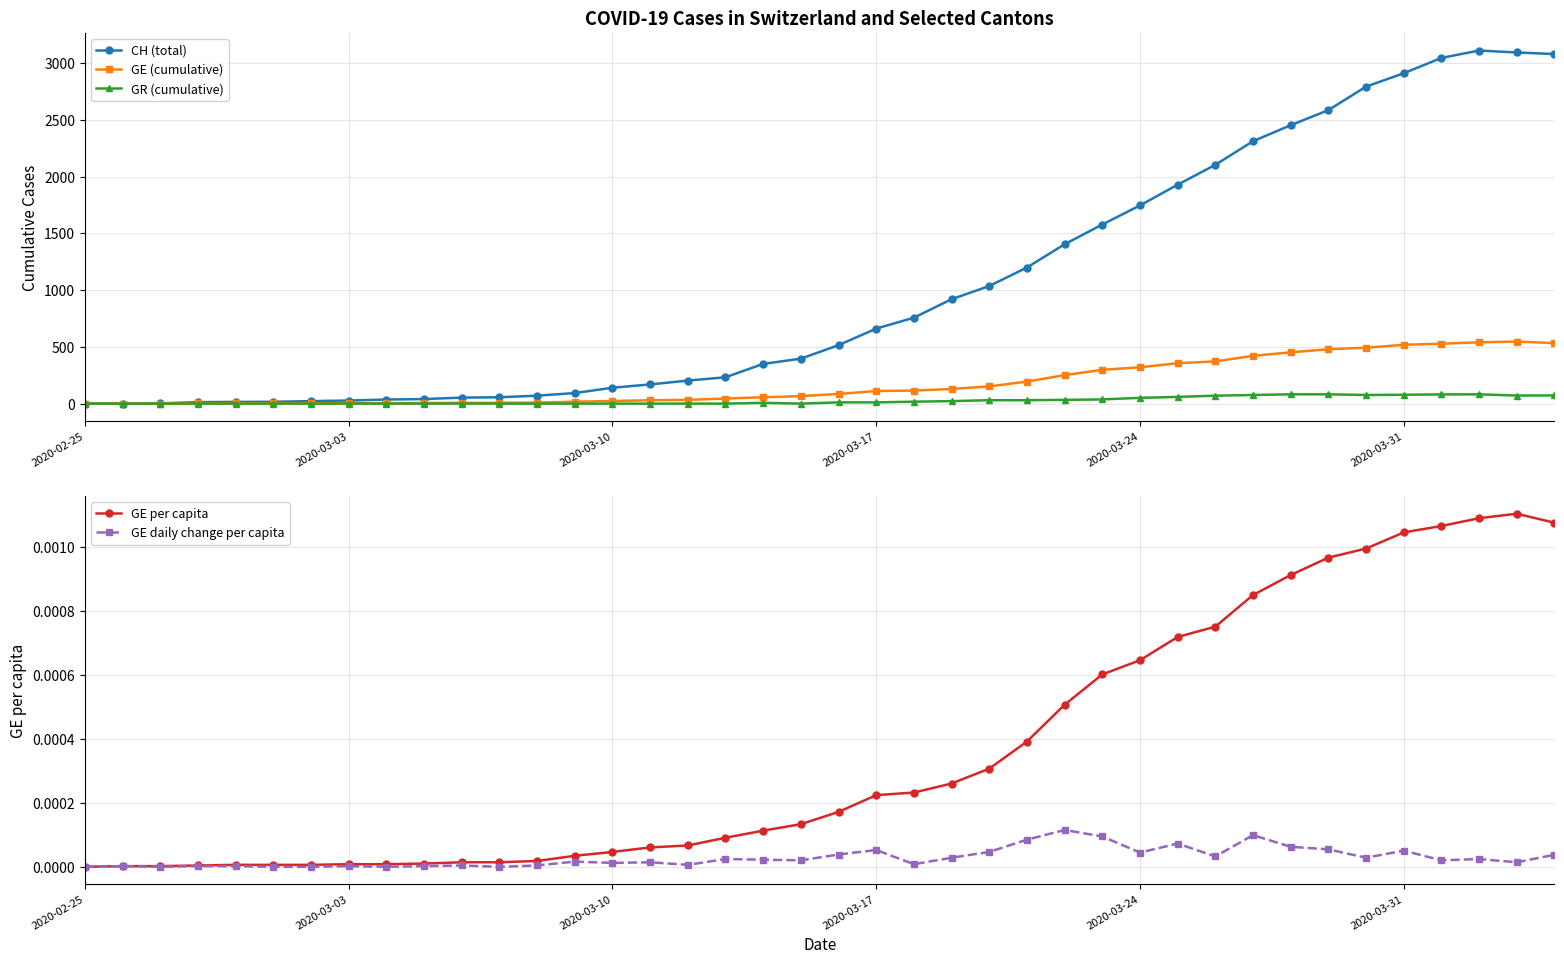

True or false: GE daily change per capita has more than 2 interior local peaks.

True